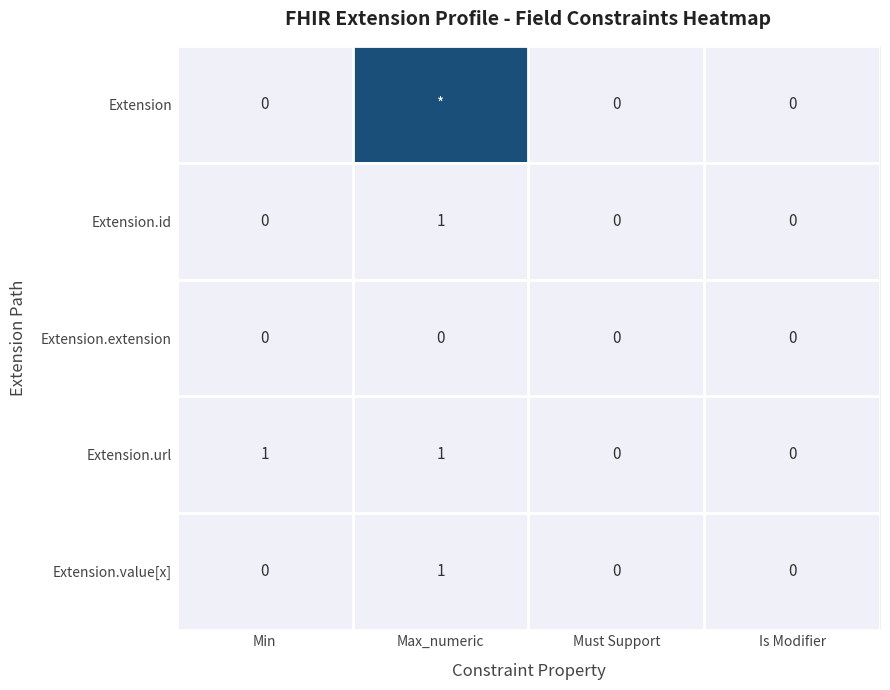

The value of Extension.url at Is Modifier is -1. True or false?

False